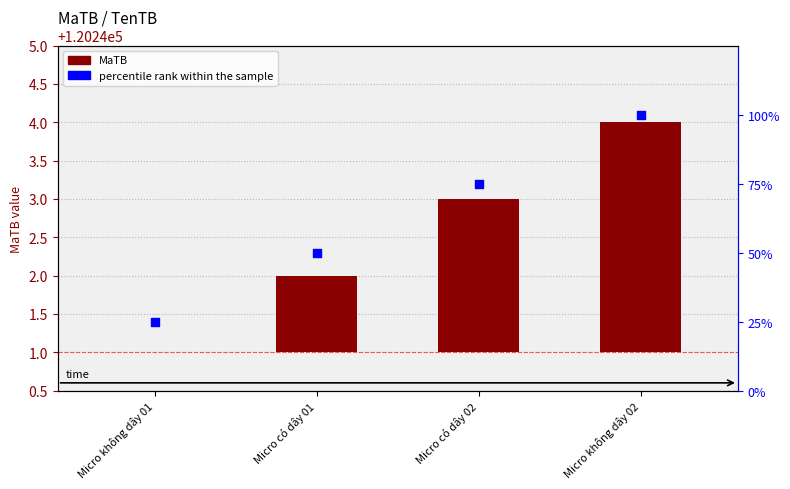

Which series reaches the minimum Y coordinate?

MaTB